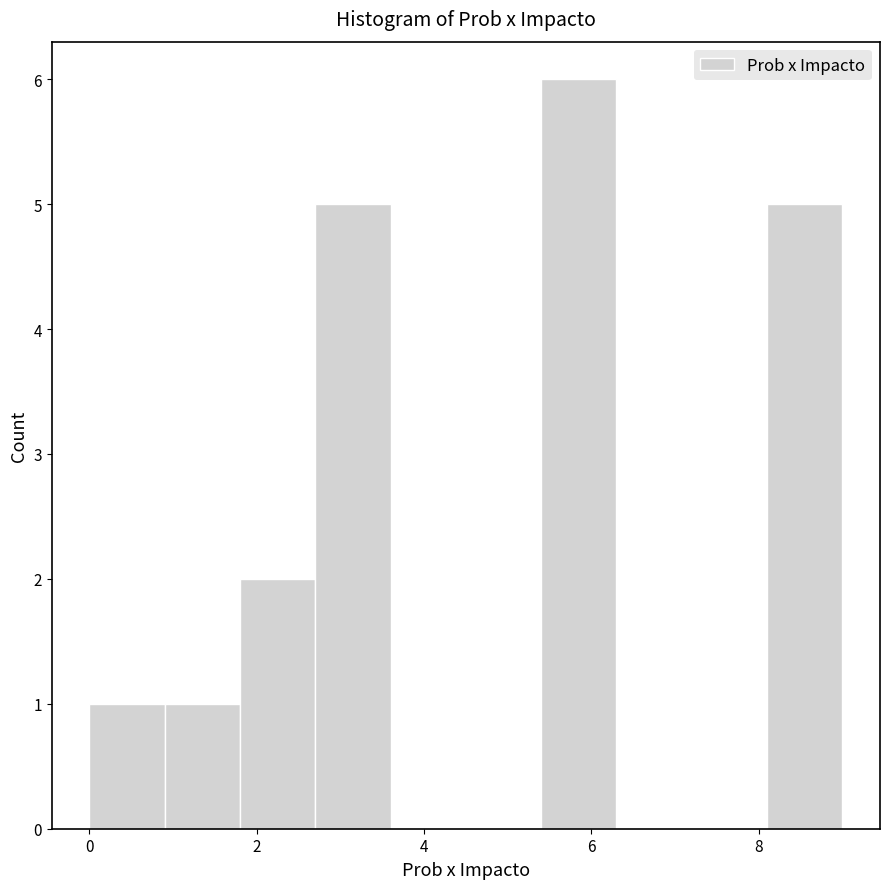

Reading left to right, transcribe this chart: for each bar, give the range it covers on the x-axis and its height. Neither the bar edges nor the heights are printed on the chart, so give them approximately, as read against the axes.

0.0 to 0.9: 1
0.9 to 1.8: 1
1.8 to 2.7: 2
2.7 to 3.6: 5
3.6 to 4.5: 0
4.5 to 5.4: 0
5.4 to 6.3: 6
6.3 to 7.2: 0
7.2 to 8.1: 0
8.1 to 9.0: 5